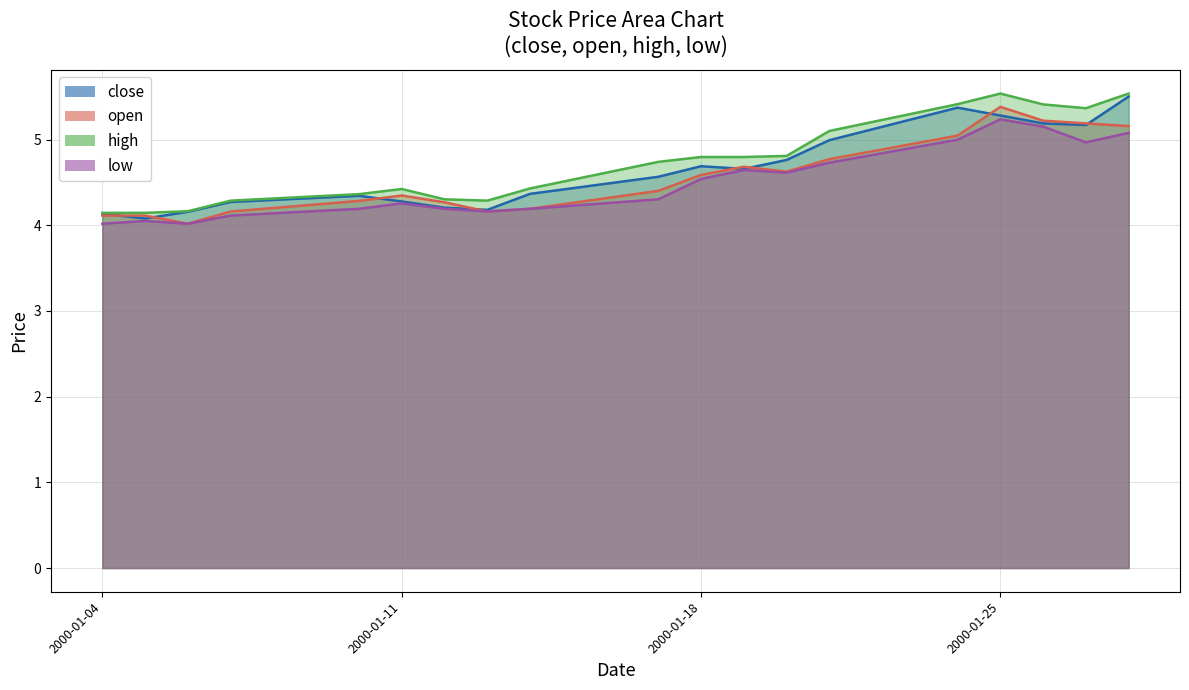

What is the sum of the open values at 2000-01-14 and 2000-01-21?

9.0